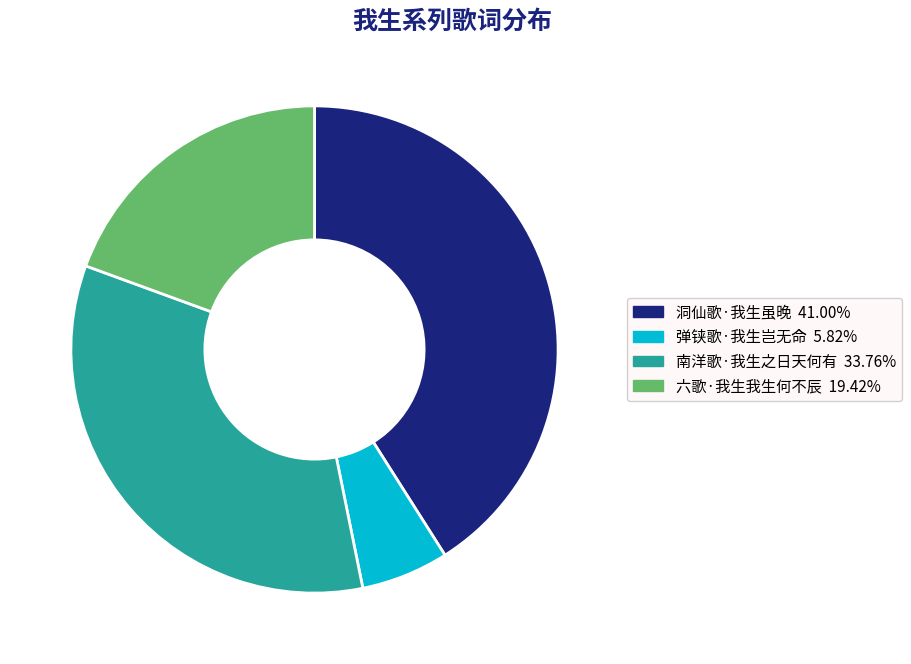

Is the sum of 六歌·我生我生何不辰 and 南洋歌·我生之日天何有 greater than half?

Yes